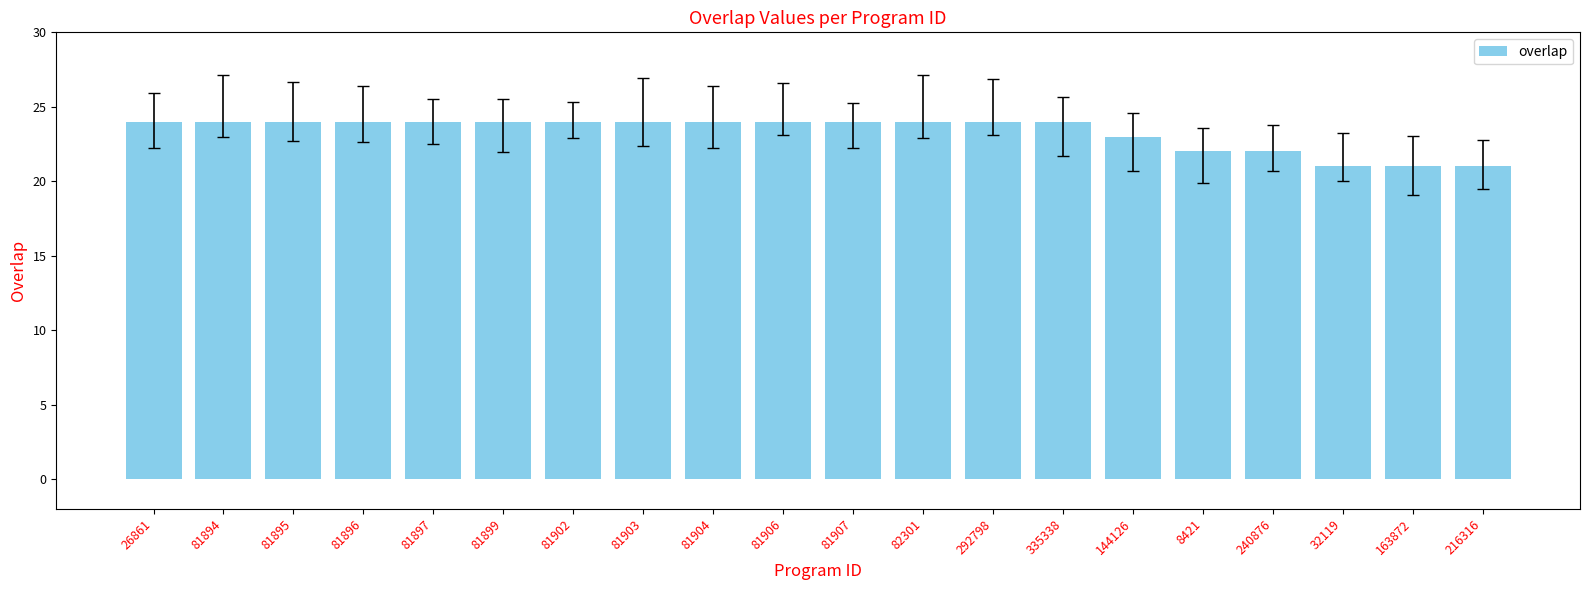

What is the sum of the values at 81906 and 81894?

48